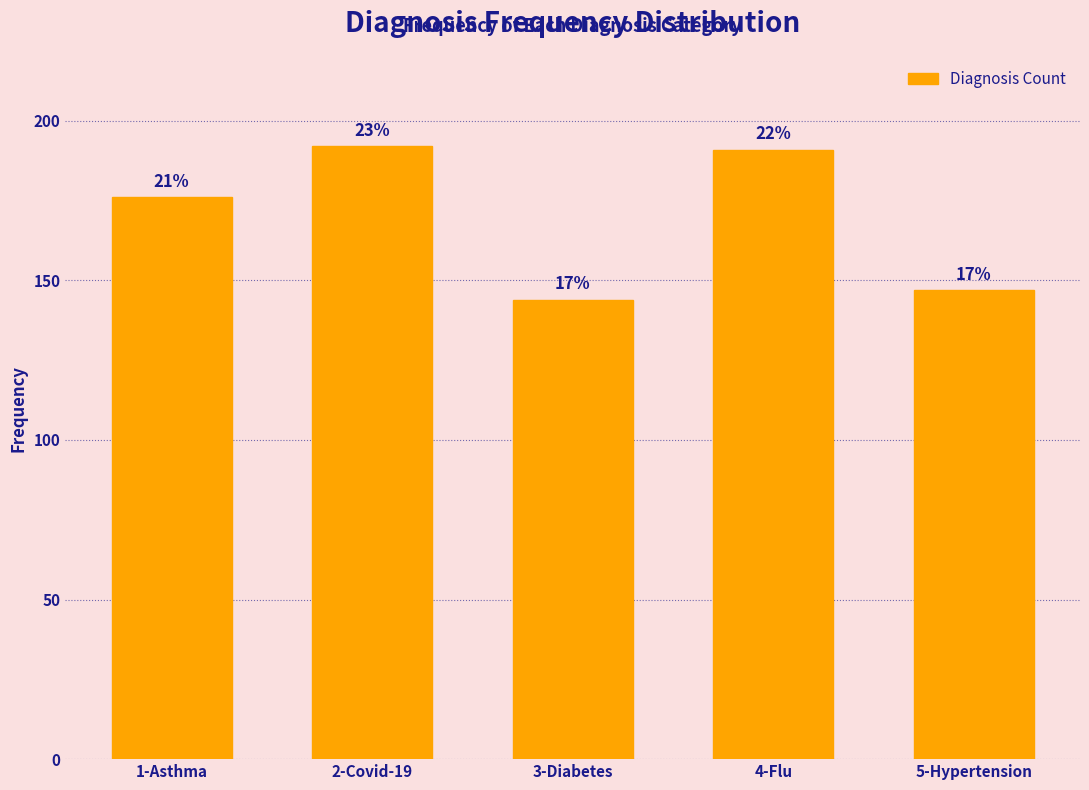

Does the chart contain any negative values?

No